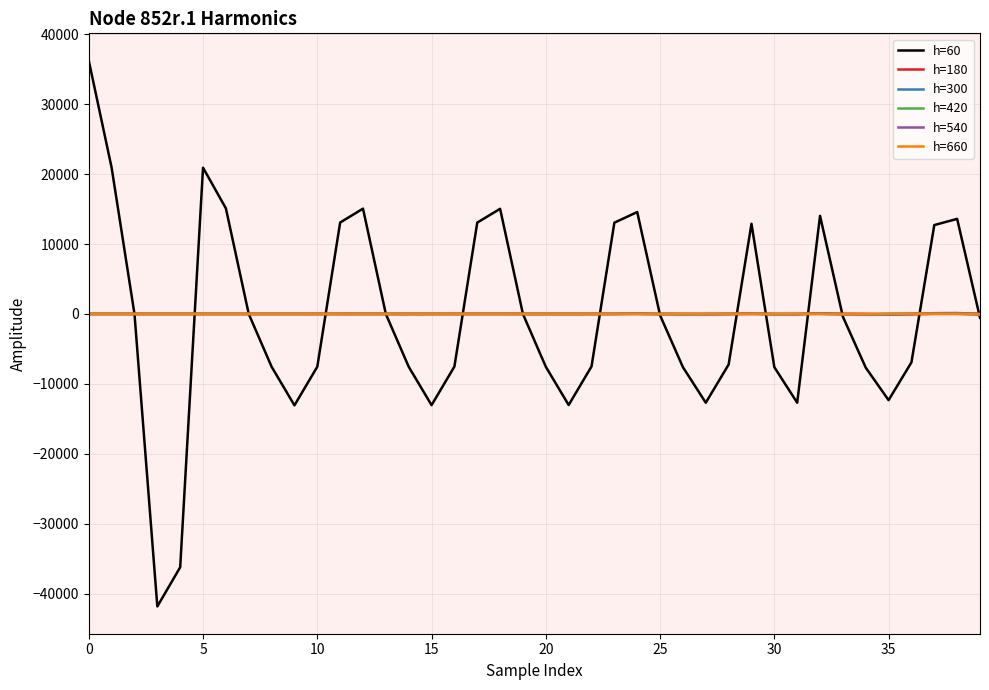

How many lines are shown in the chart?

6